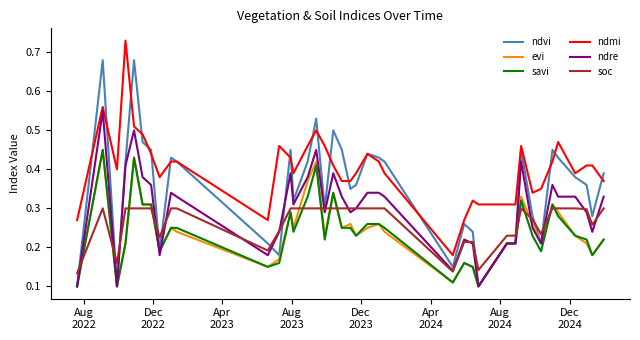

Which series has the largest total across all categories?

ndmi